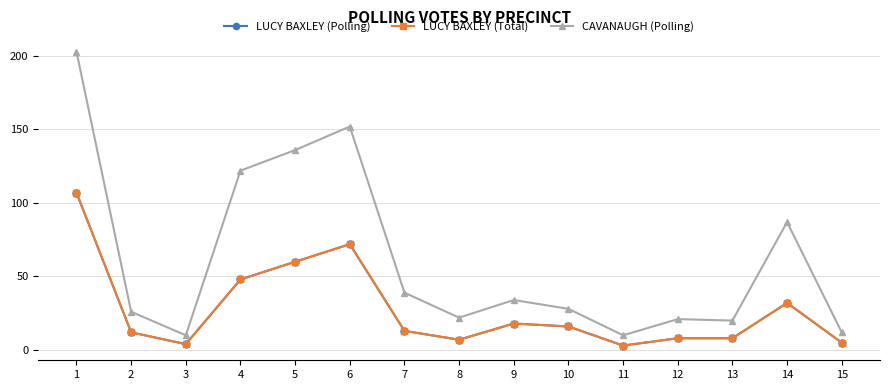

At which category does LUCY BAXLEY (Total) reach its first local valley?

3